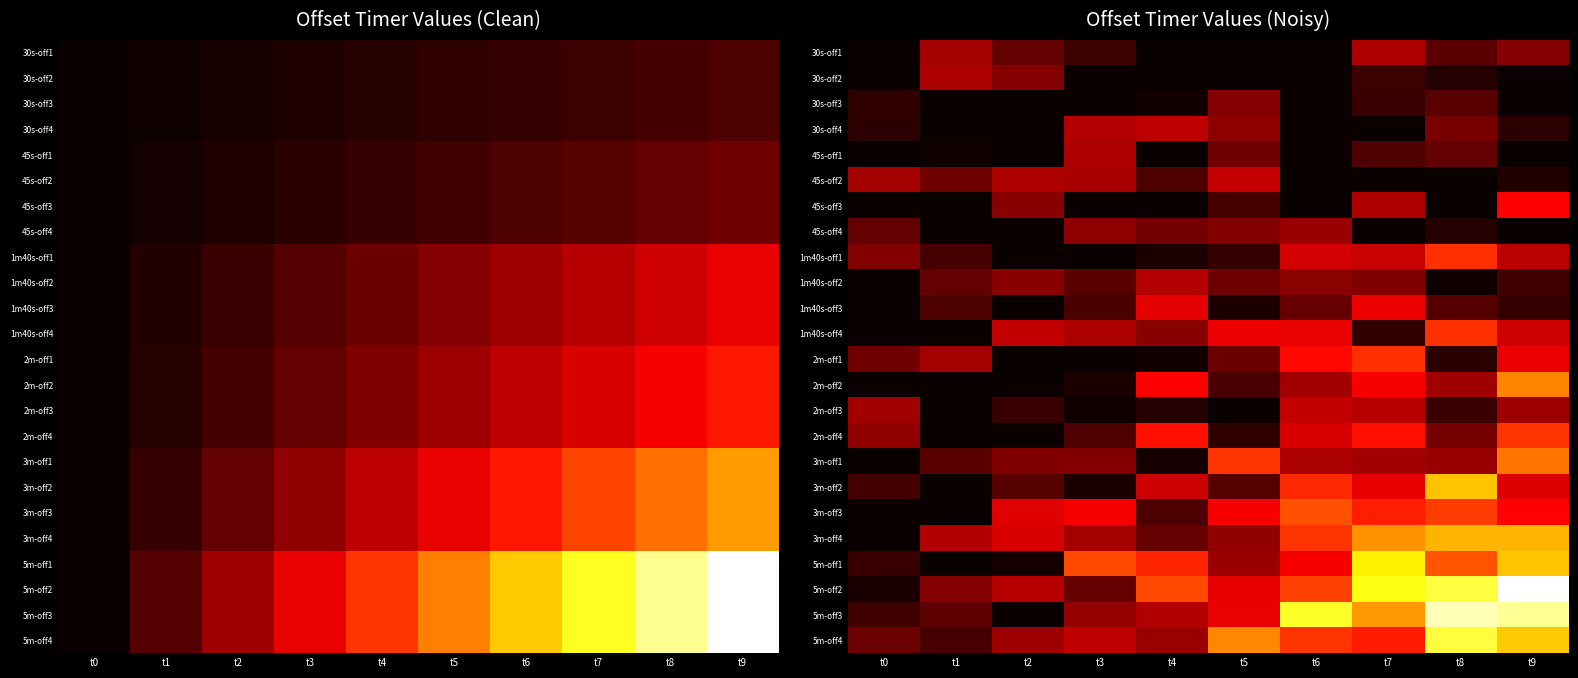

Between t1 and t5, which series saw the biggest shift?

5m-off4